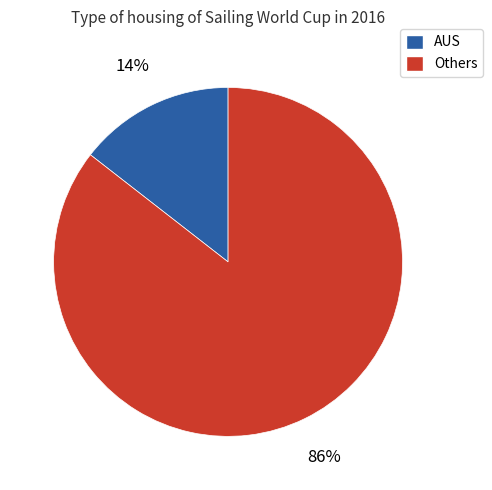

Is it true that Others is 86% of the pie?

True